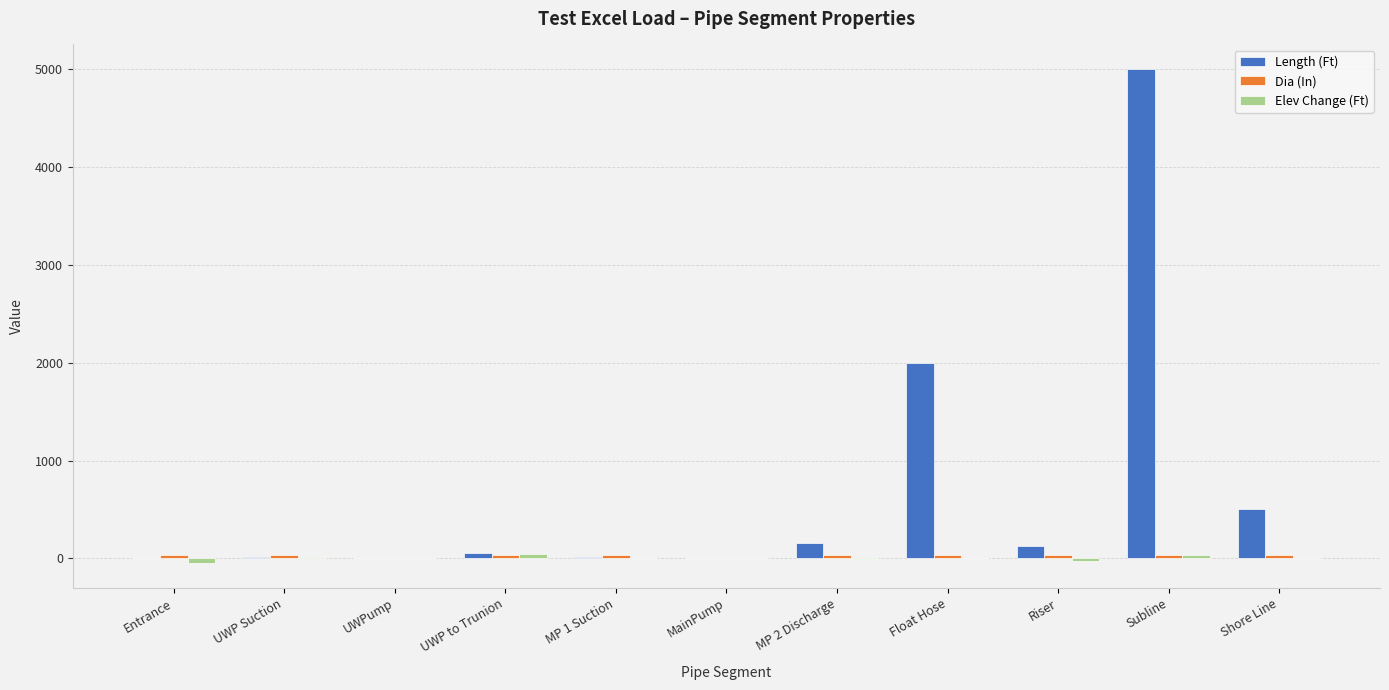

Which series changed the most between MP 2 Discharge and Float Hose?

Length (Ft)